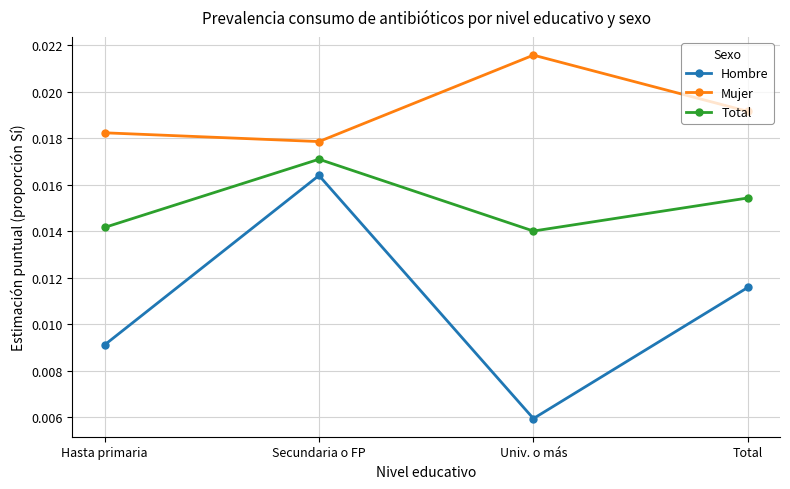

At which label does Hombre reach its minimum?

Univ. o más